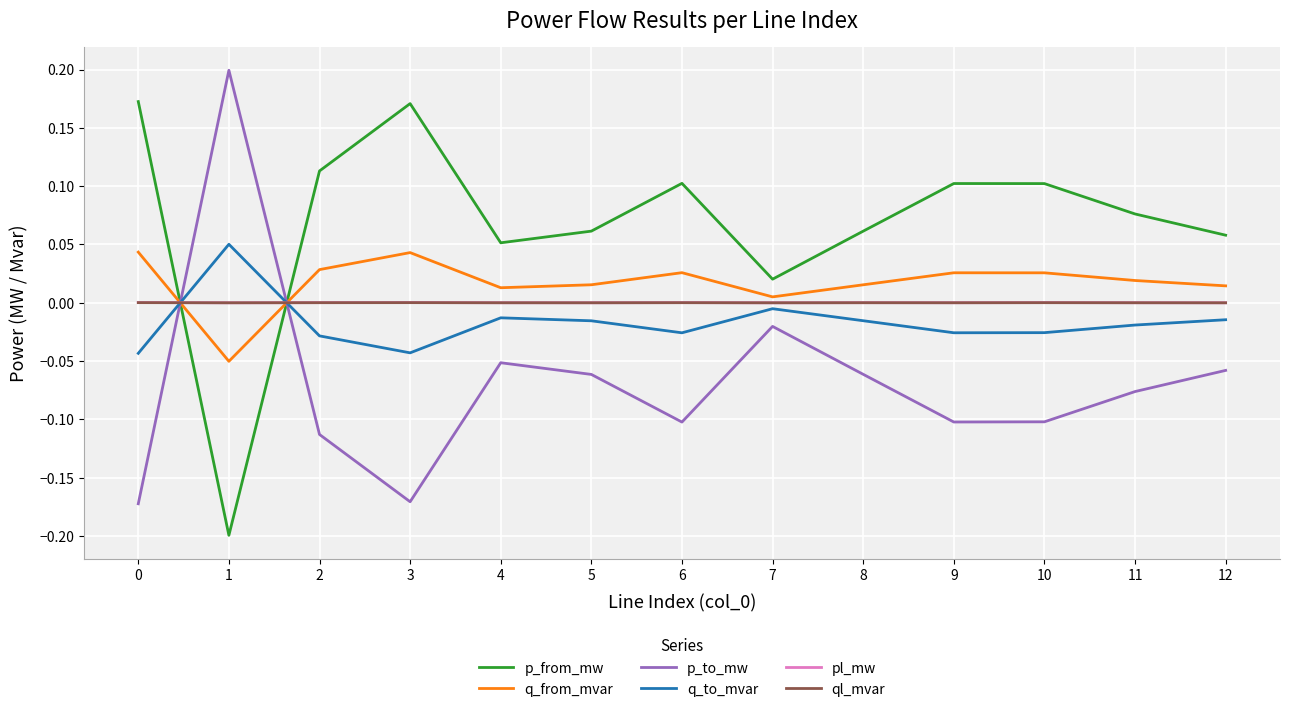

At which category does the chart reach its minimum across all series?

1